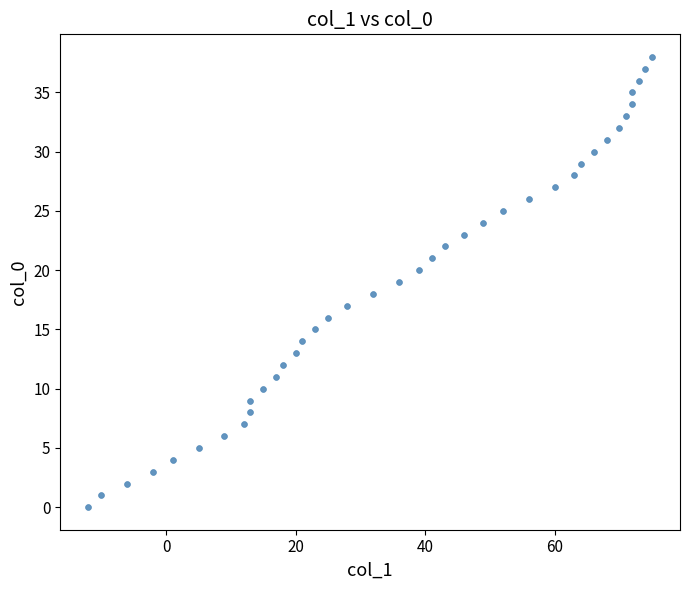

What is the range of X values (max minus min)?

87